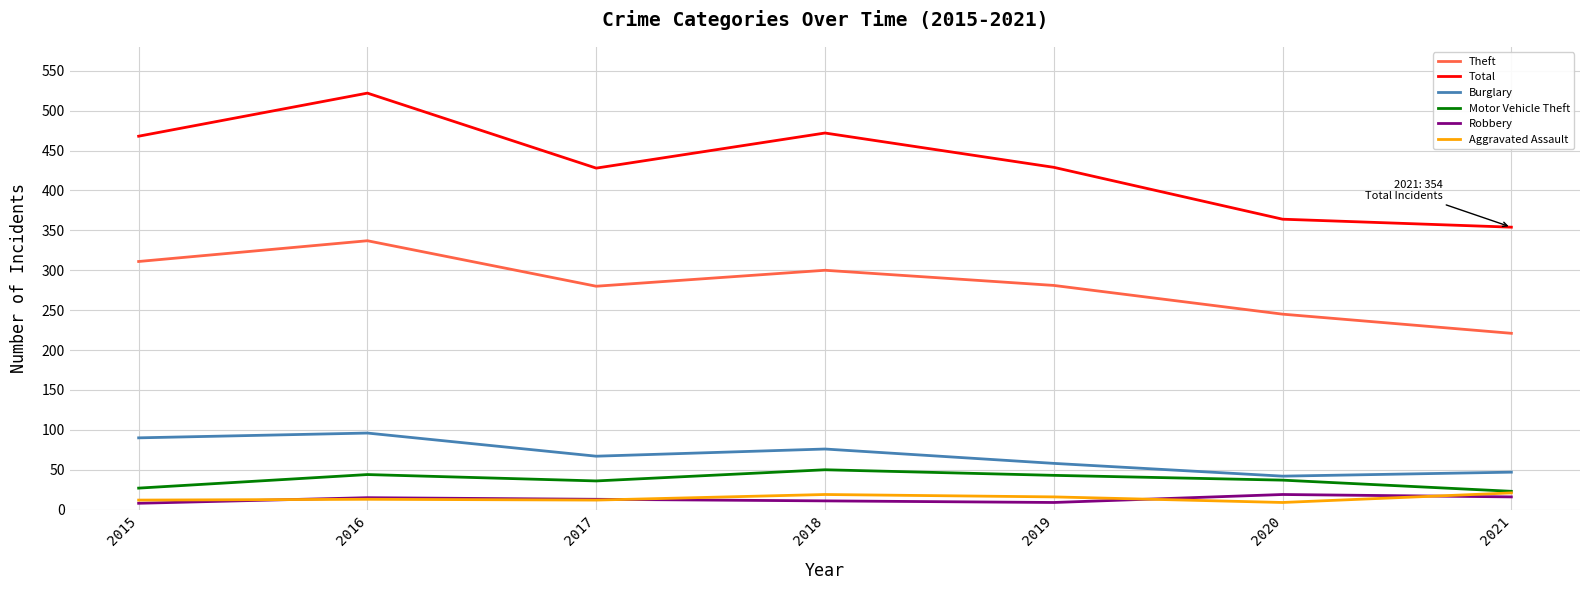

Which series has the largest total across all categories?

Total